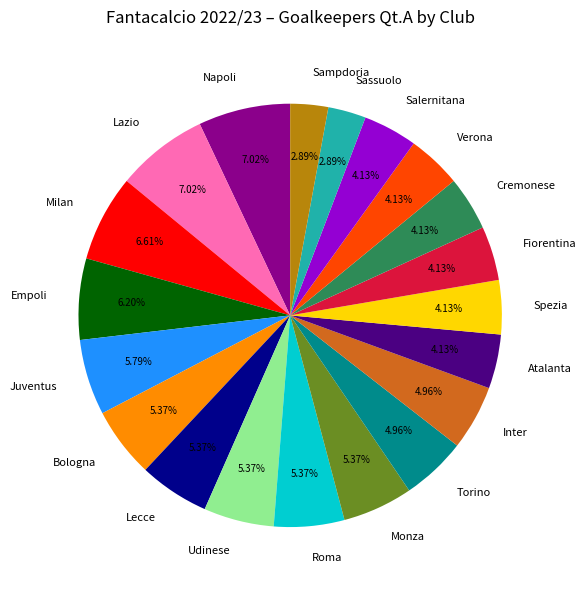

The Roma slice represents 5% of the pie. True or false?

True